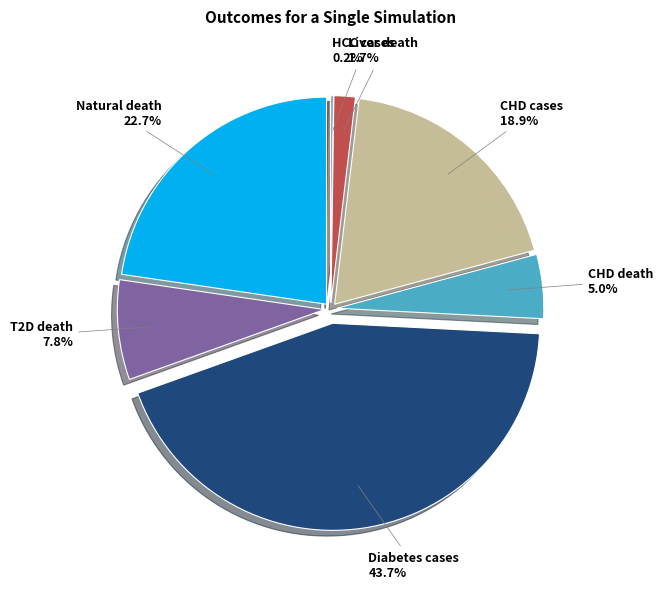

Does any single category account for the majority?

No